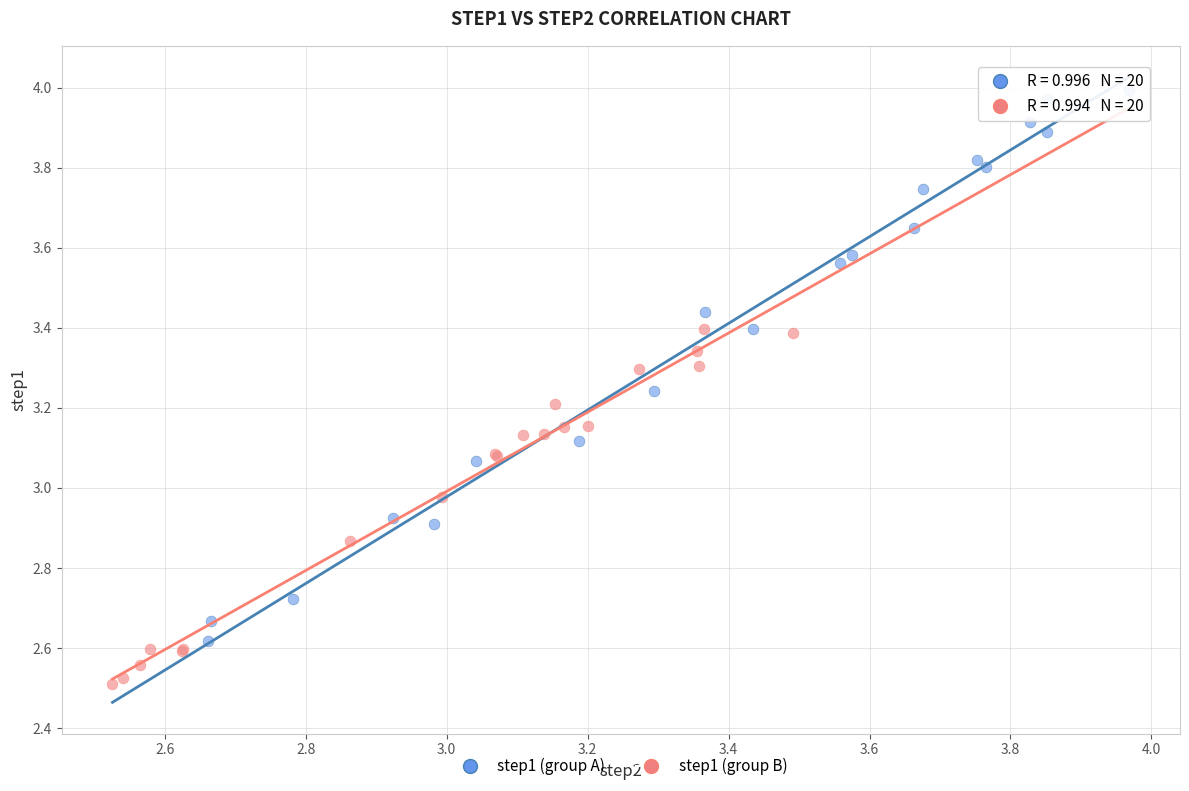

Which series has the widest spread of Y values?

step1 (group A)